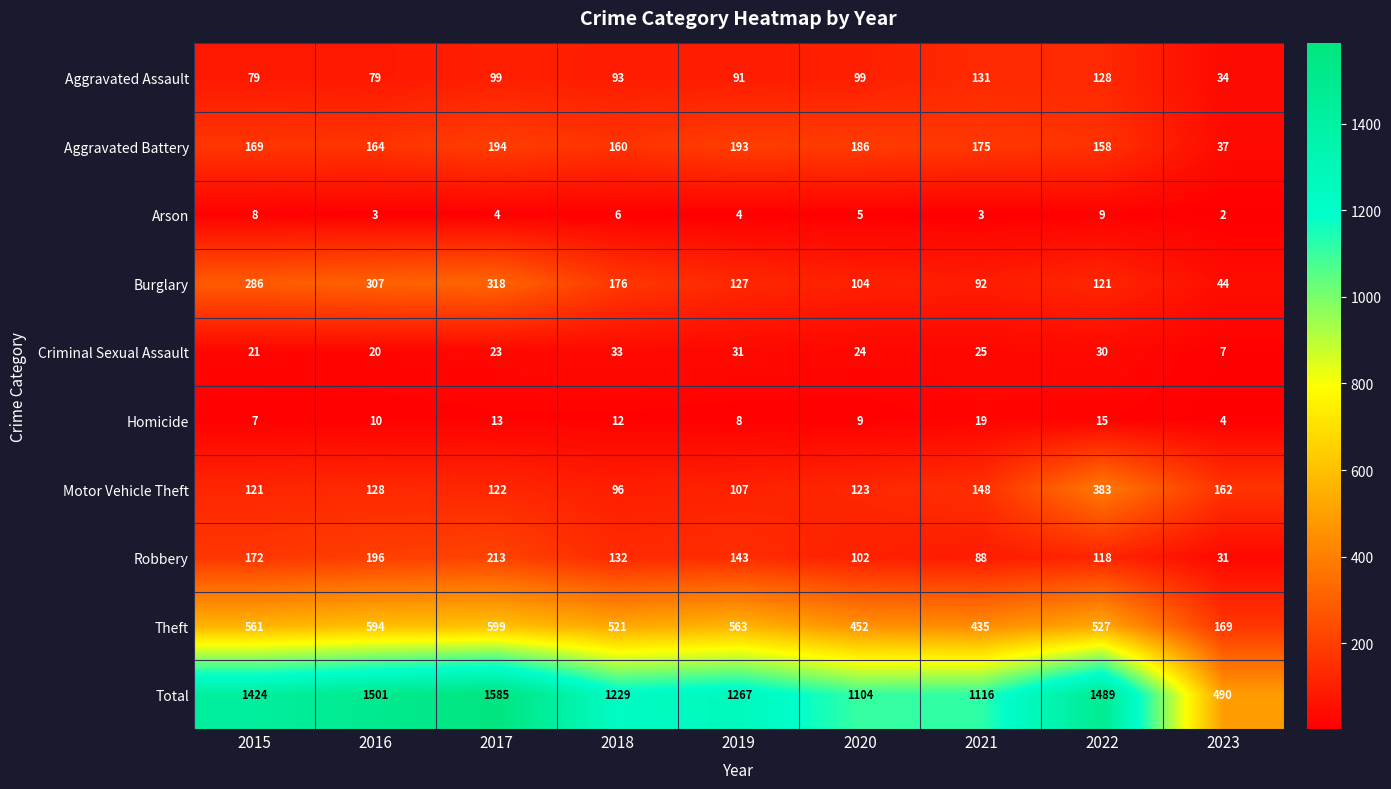

Which series has the widest spread of values?

Total